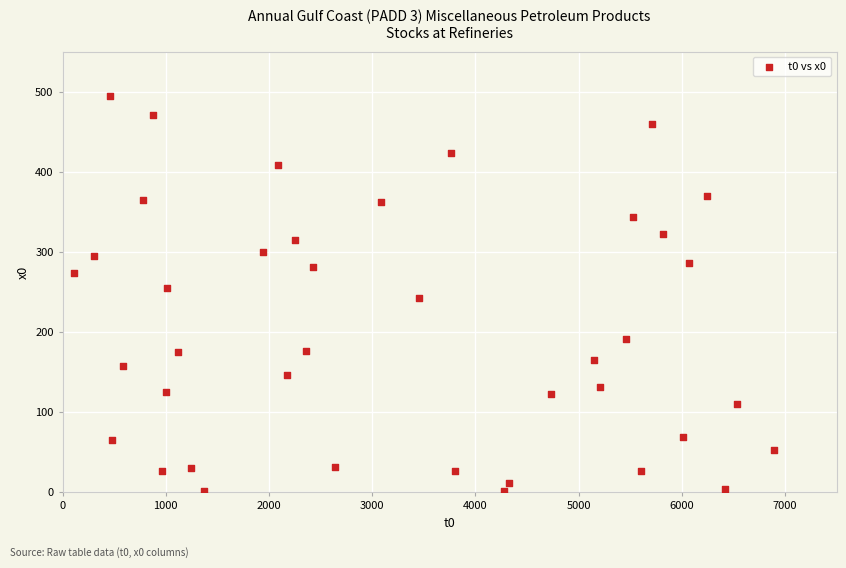

What is the range of Y values (max minus min)?

492